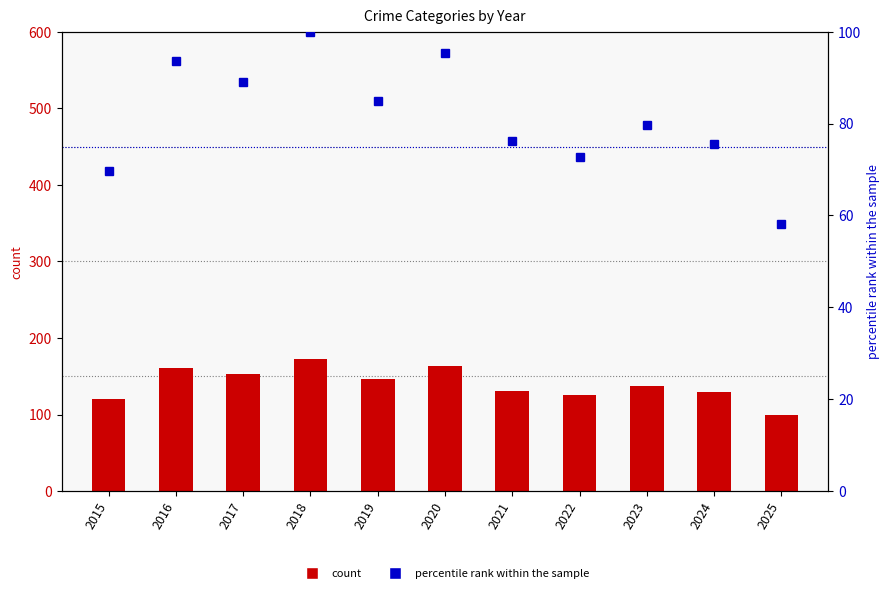

Reading left to right, extract all data points from this chart.

count: 2015=120.0	2016=161.0	2017=153.0	2018=172.0	2019=146.0	2020=164.0	2021=131.0	2022=125.0	2023=137.0	2024=130.0	2025=100.0
percentile rank within the sample: 2015=69.8	2016=93.6	2017=89.0	2018=100.0	2019=84.9	2020=95.3	2021=76.2	2022=72.7	2023=79.7	2024=75.6	2025=58.1